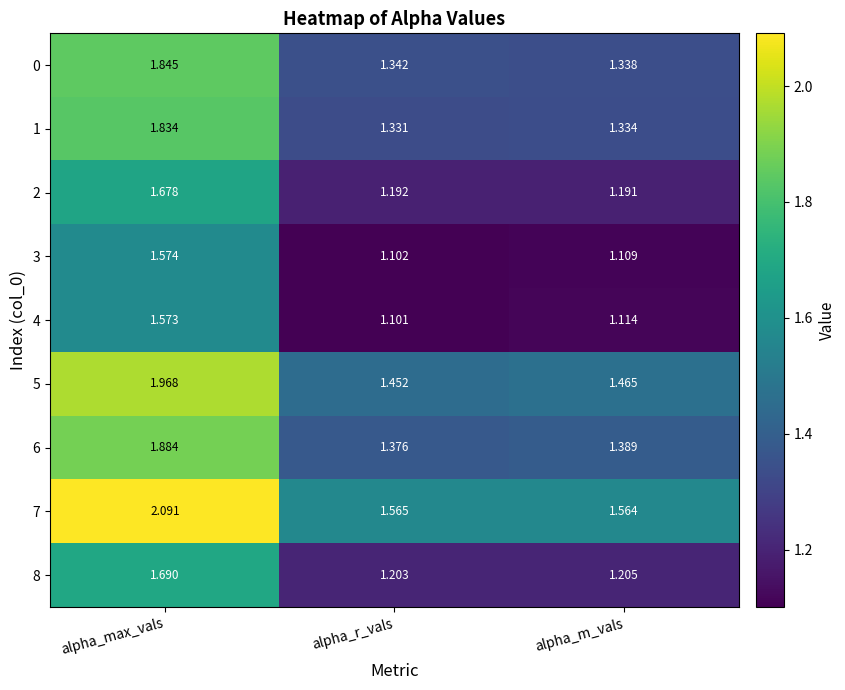

Is the value of 7 at alpha_r_vals greater than the value of 1 at alpha_m_vals?

Yes